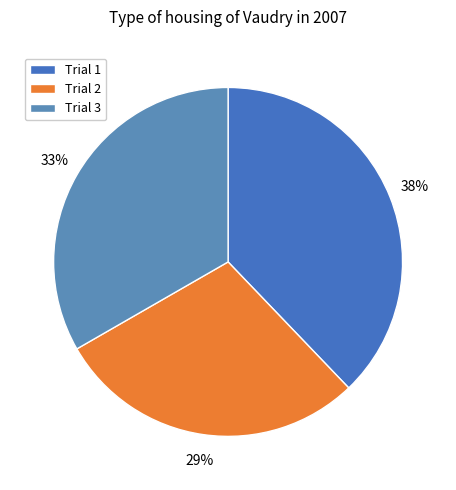

Which category has the smallest portion of the pie?

Trial 2